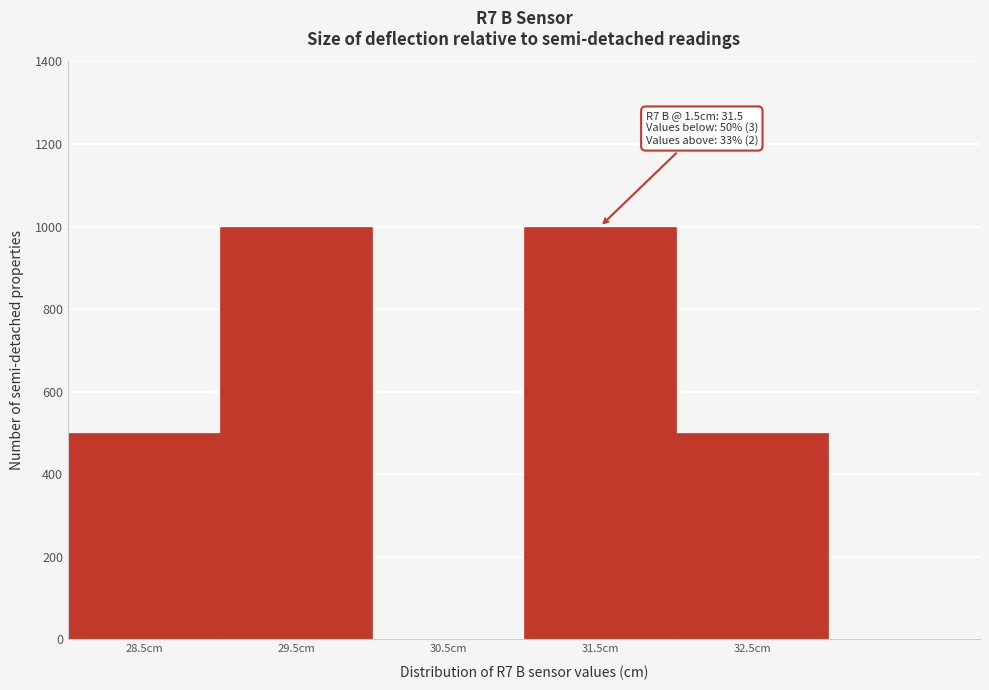

Reading left to right, what are all the values shown in this chart?

28.5cm=500	29.5cm=1000	30.5cm=0	31.5cm=1000	32.5cm=500